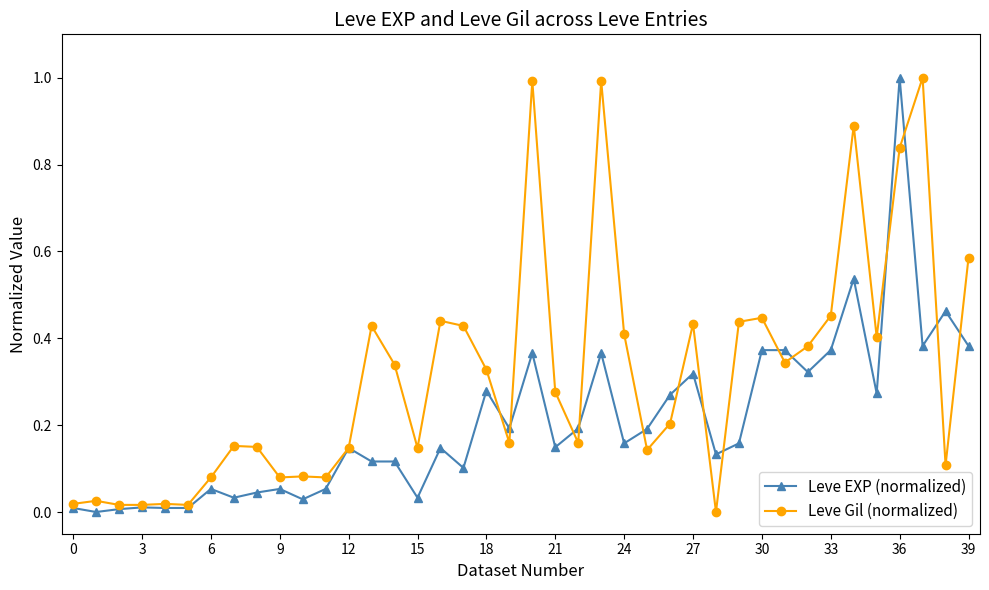

List the series in order of their overall mean, lowest first.

Leve EXP (normalized), Leve Gil (normalized)